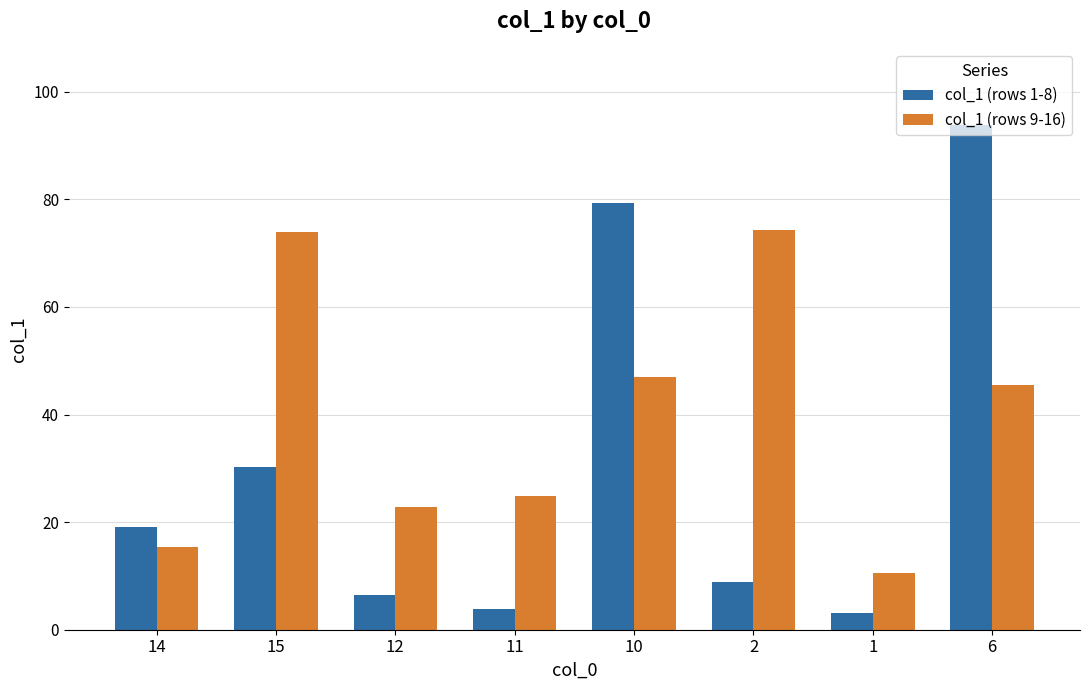

What is the sum of the col_1 (rows 9-16) values at 15 and 11?

98.8